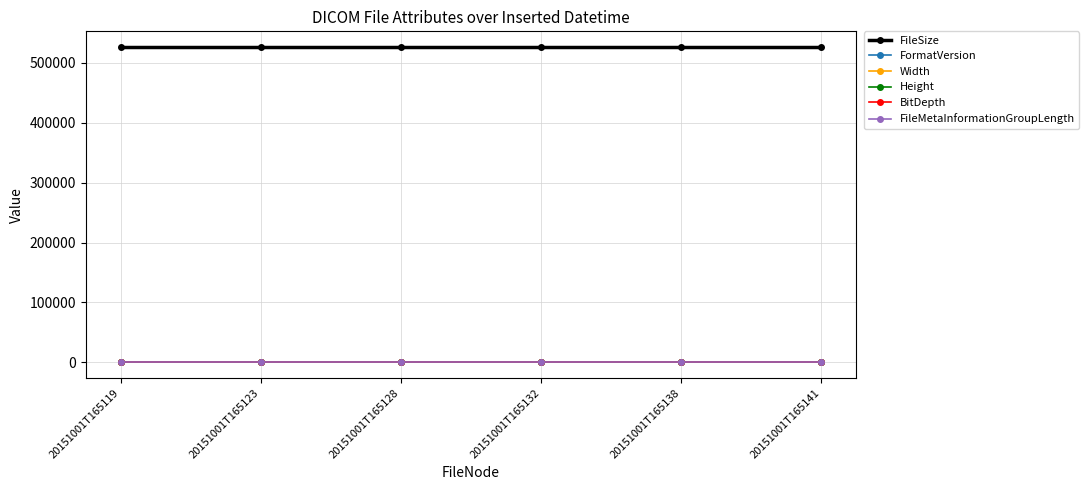

Does the chart have visible grid lines?

Yes